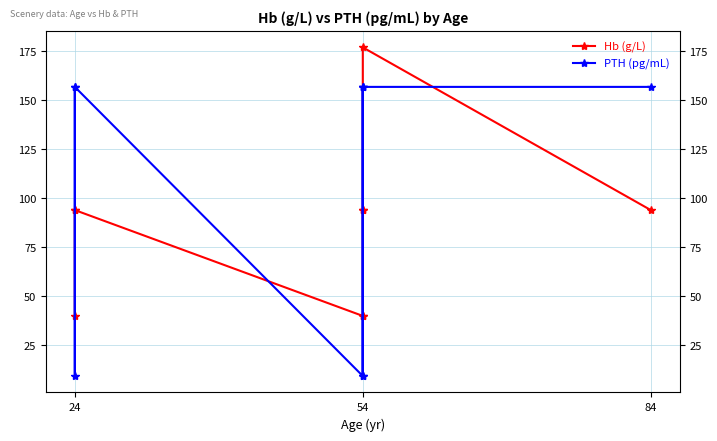

Between 3 and 5, which series saw the biggest shift?

Hb (g/L)